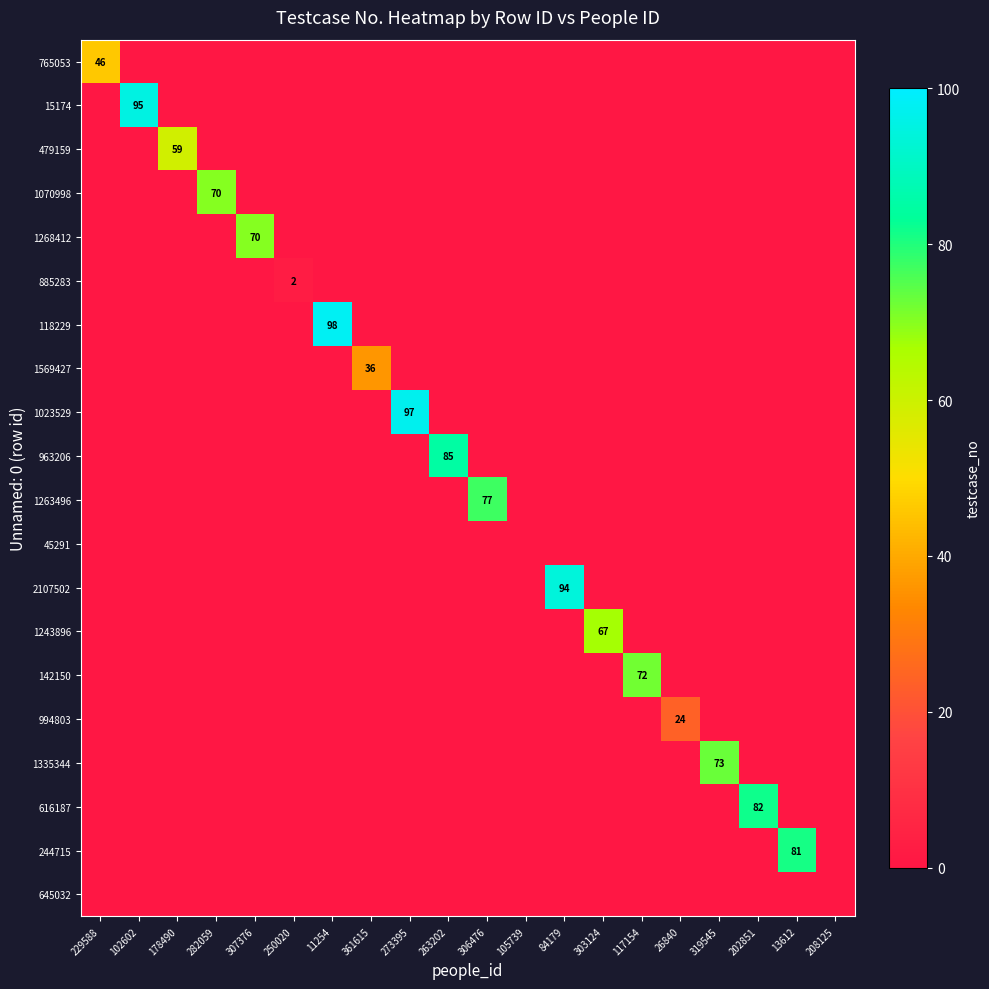

True or false: 1263496 has a value of 77 at 306476.

True